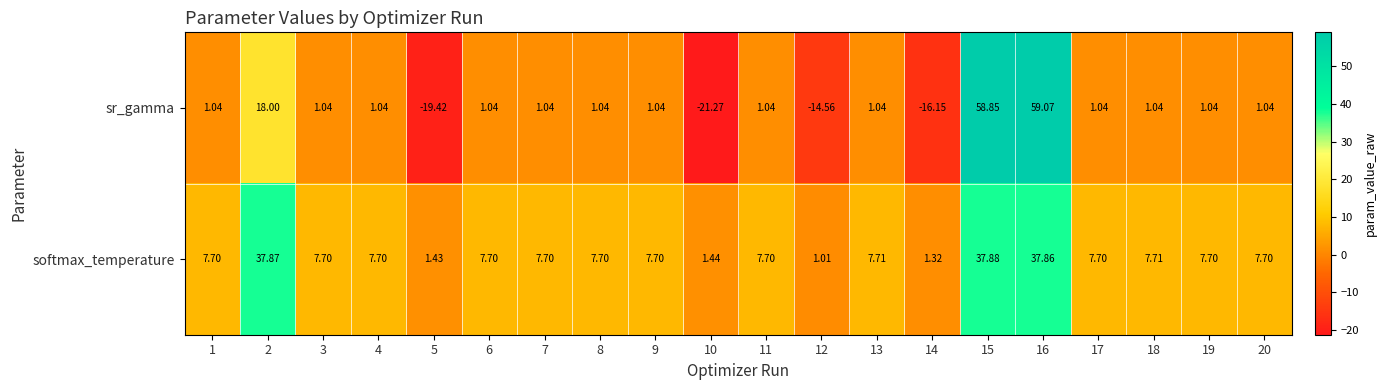

What is the maximum value shown in the chart?

59.1